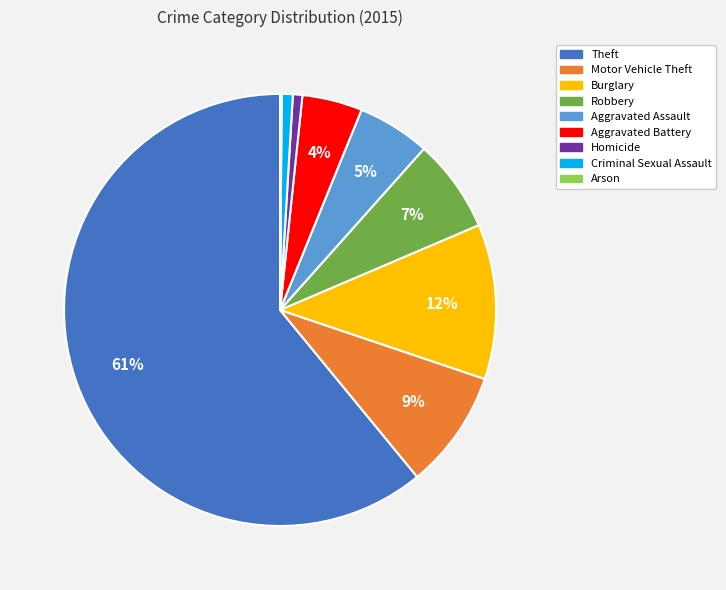

Do Aggravated Assault and Robbery together represent more than half of the pie?

No